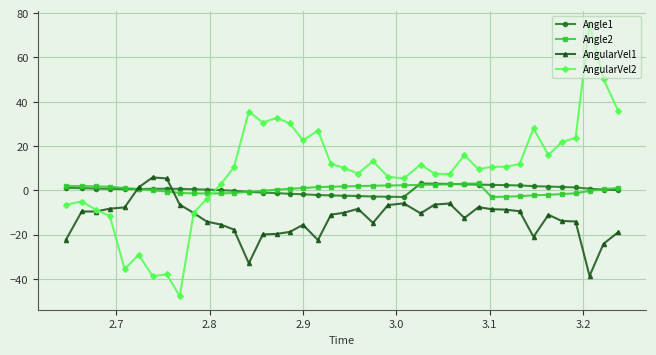

Does the chart display data point markers on the line(s)?

Yes